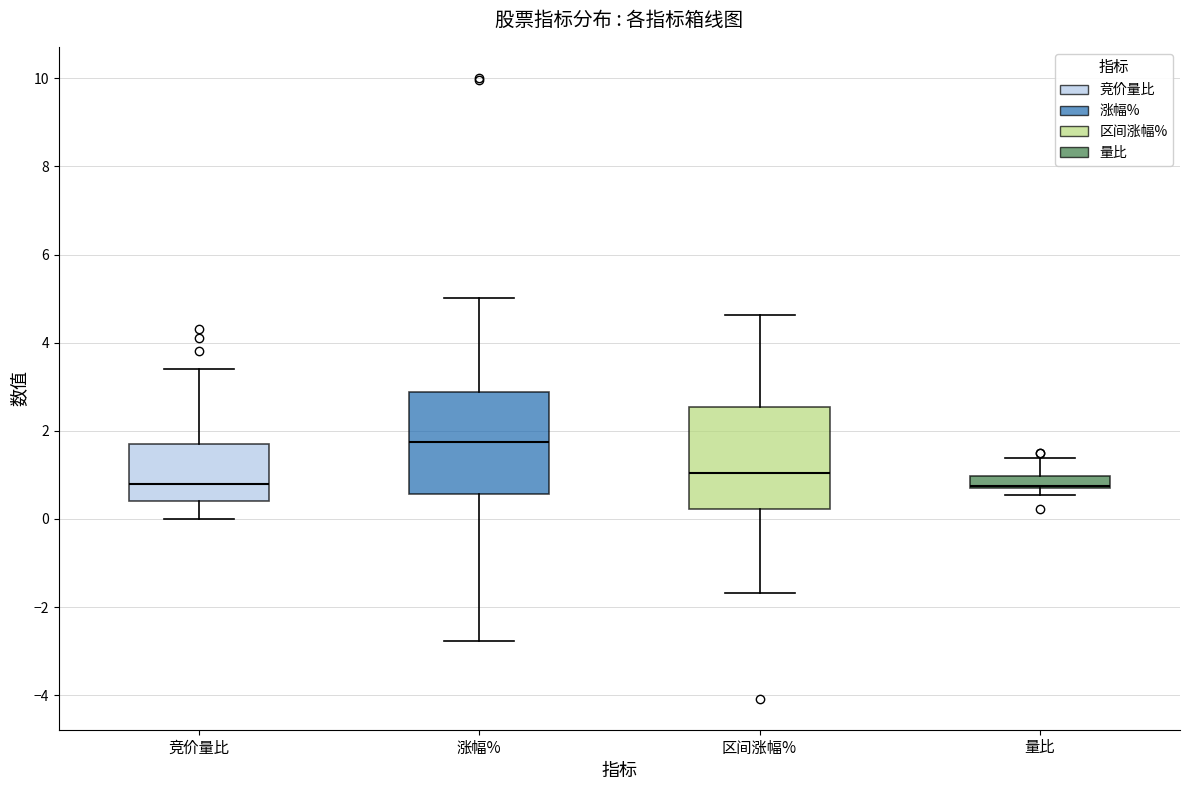

Where is the lower edge of the box for 量比 on the y-axis? The values are not printed on the chart, so give them approximately, as read against the axis.

0.6